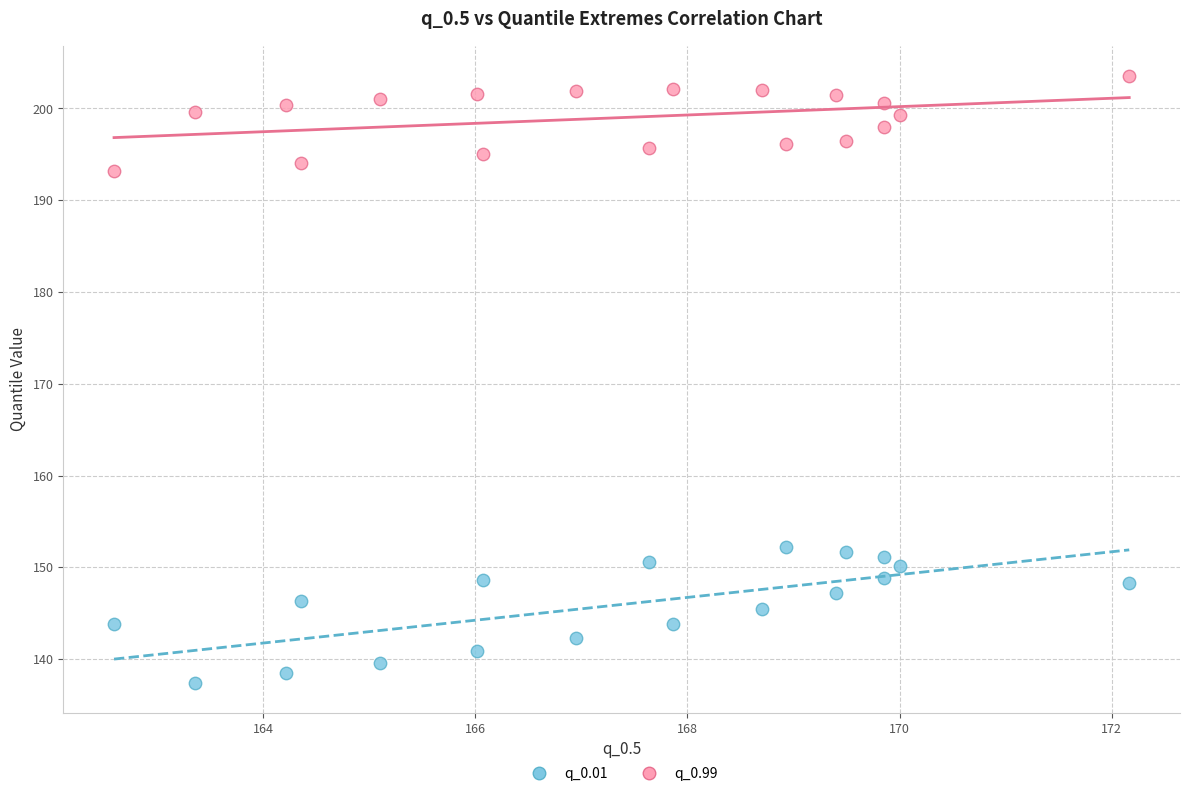

What is the X range (max minus min) for the scatter plot?

9.6